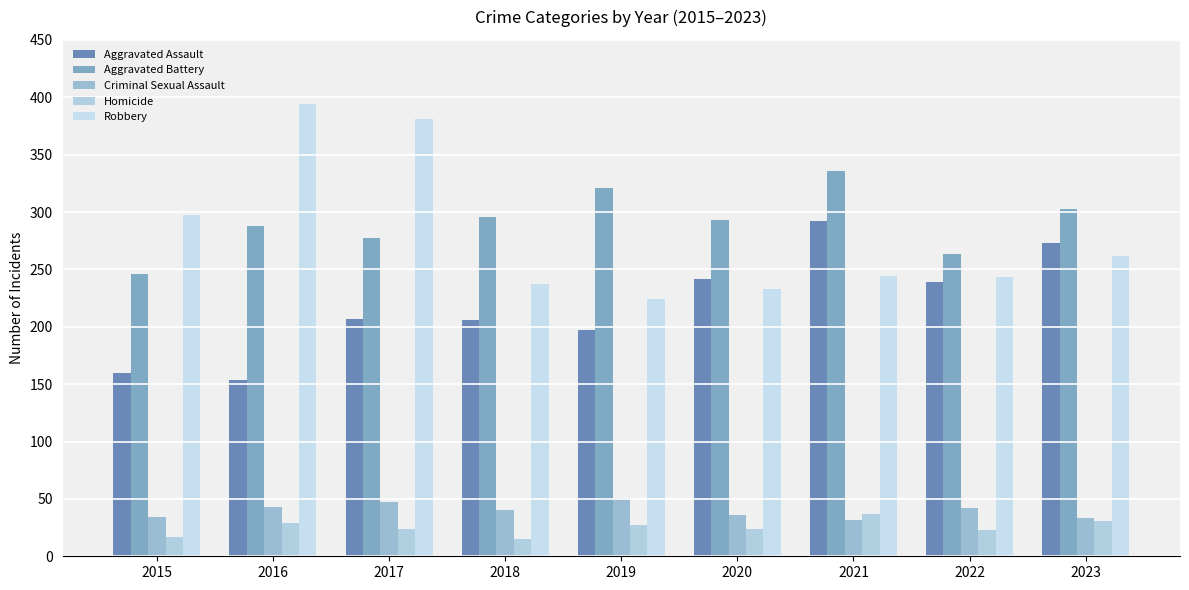

The value of Criminal Sexual Assault at 2019 is 51. True or false?

True